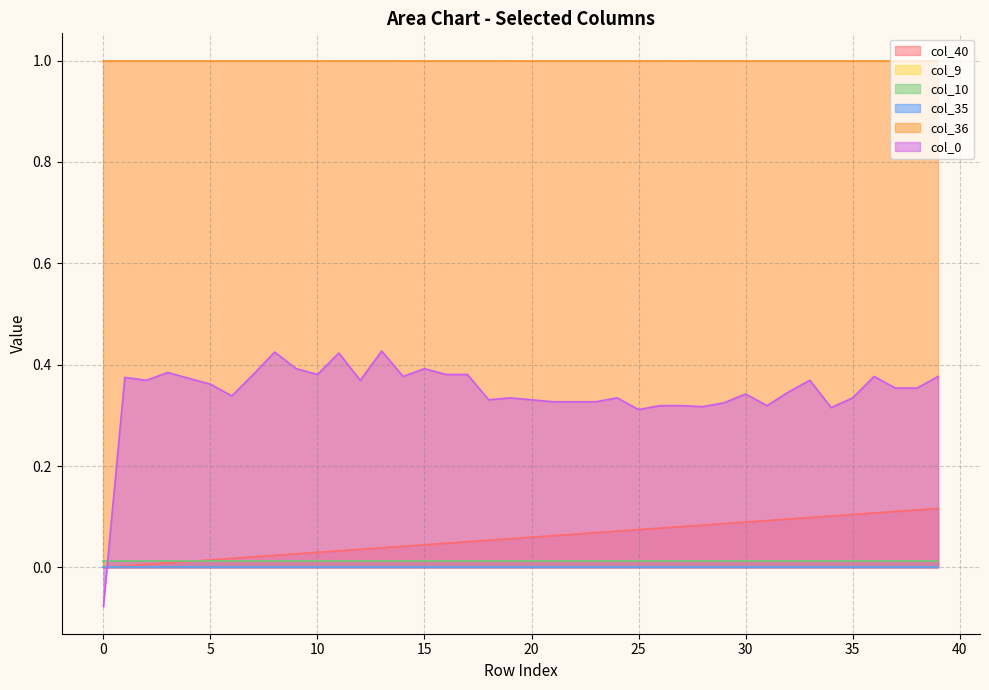

True or false: col_10 and col_35 cross at least once.

False